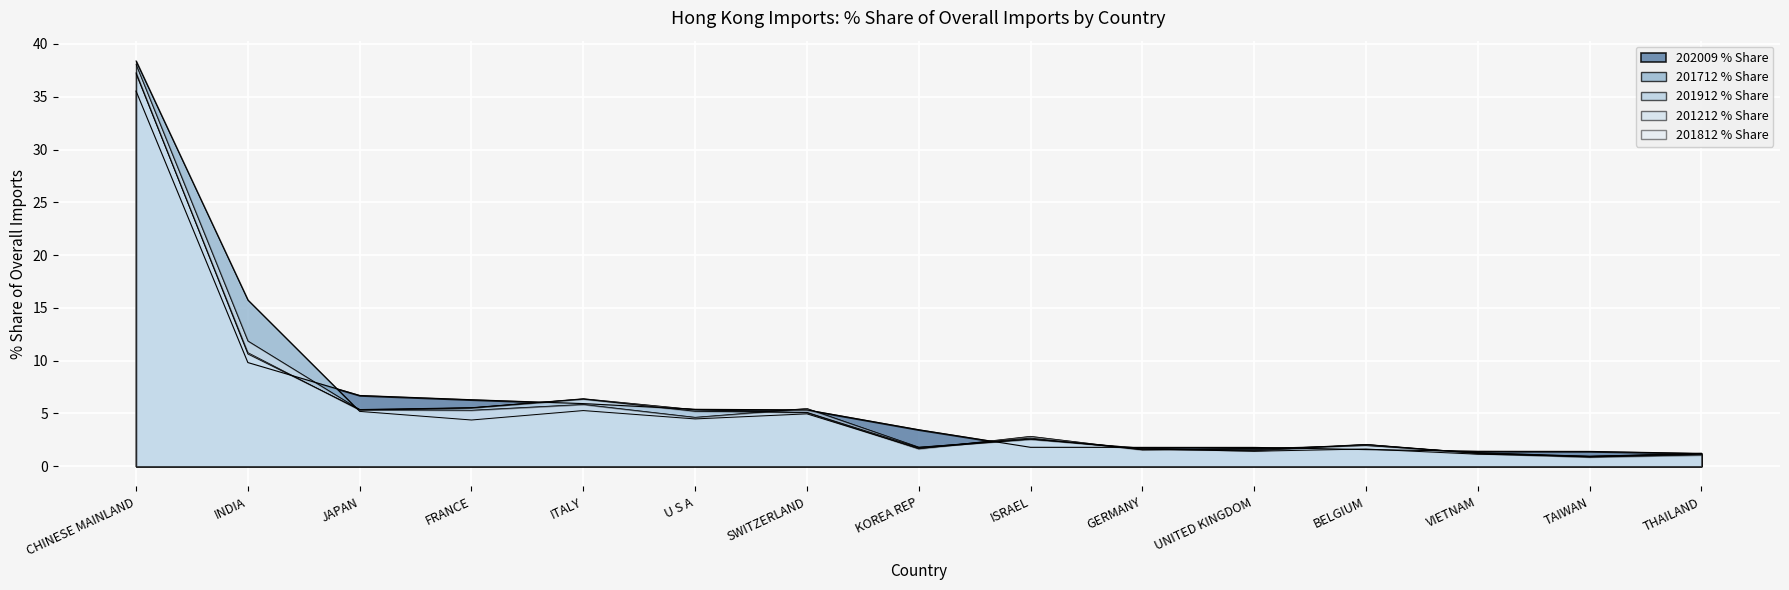

Which has a higher value, GERMANY or FRANCE?

FRANCE